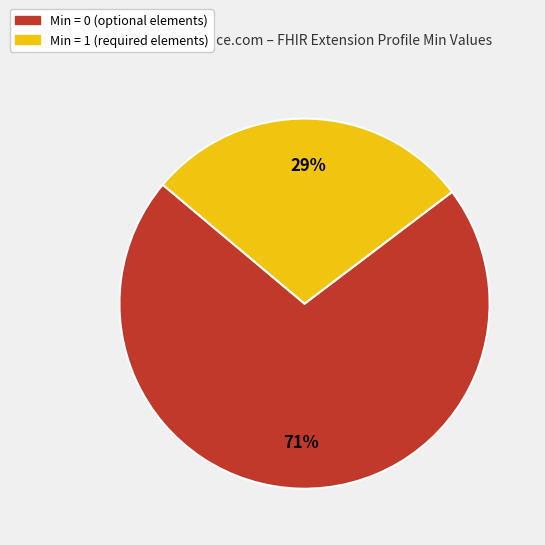

Does any single category account for the majority?

Yes